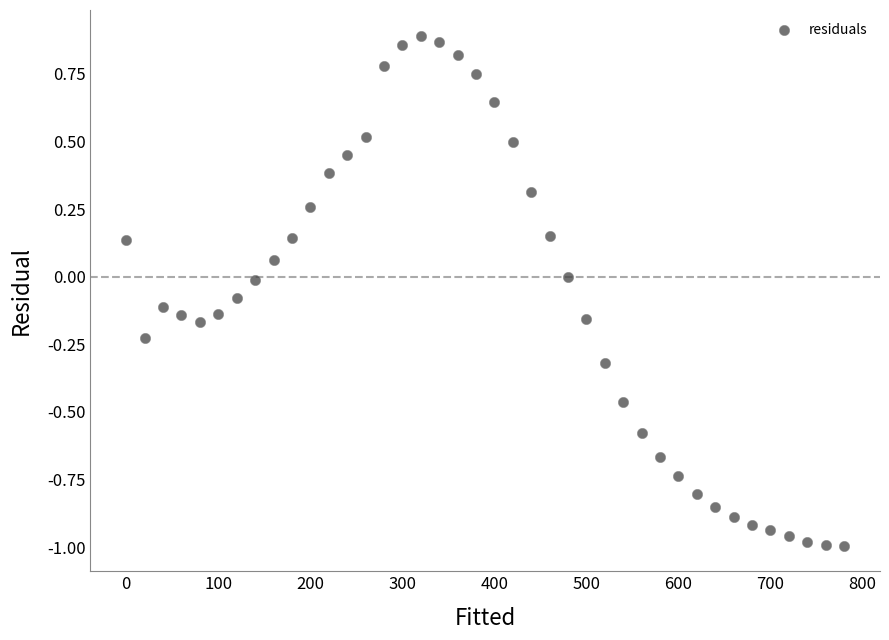

What is the range of Y values (max minus min)?

1.9